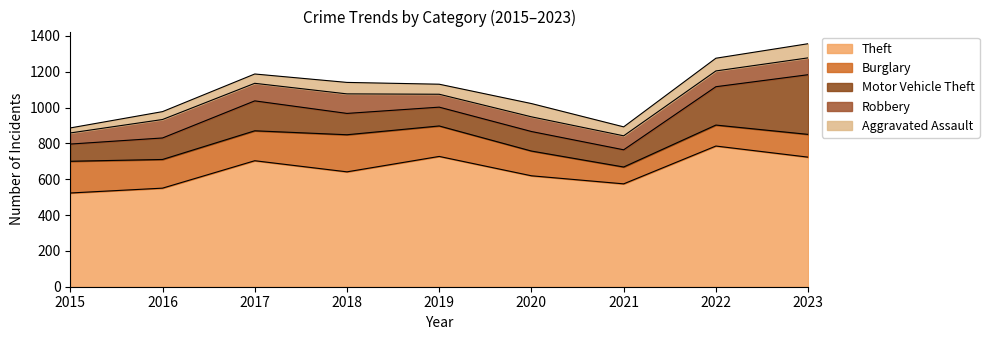

What is the value of the Aggravated Assault point at the 8th from the left?

71